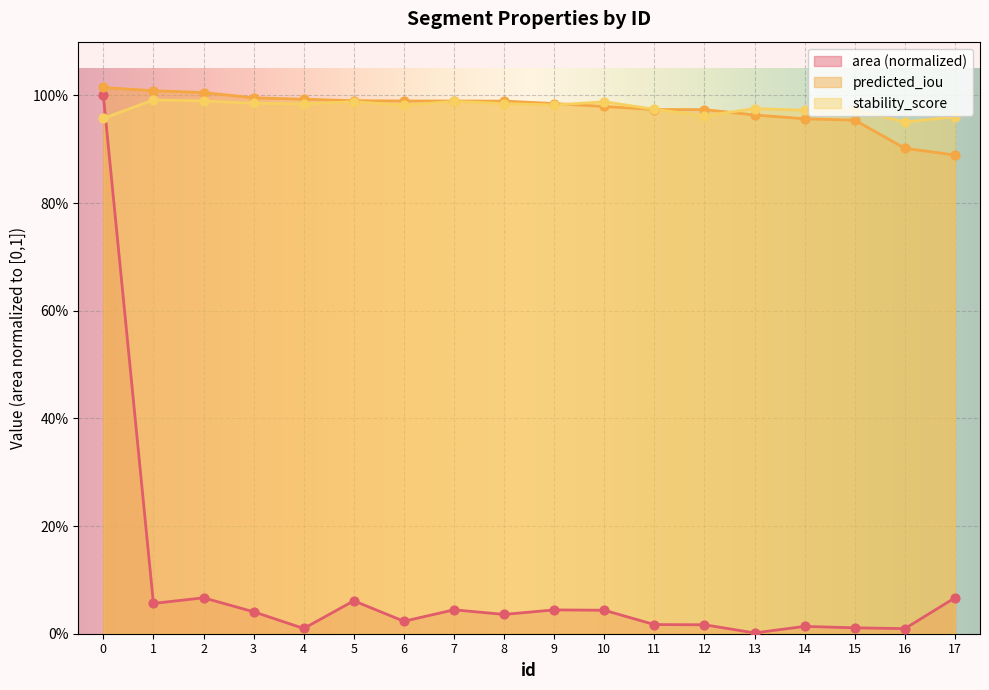

Which series has the largest total across all categories?

stability_score